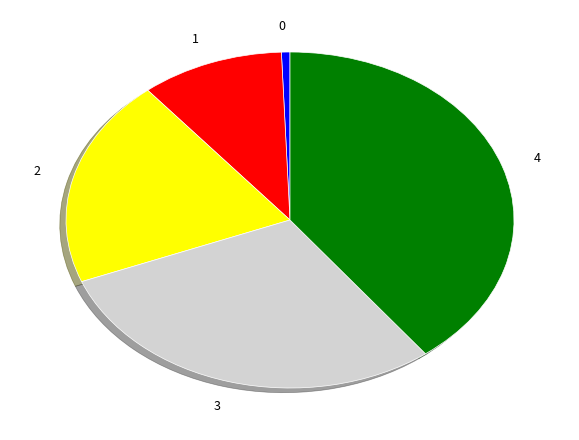

Which has a higher value, 4 or 1?

4